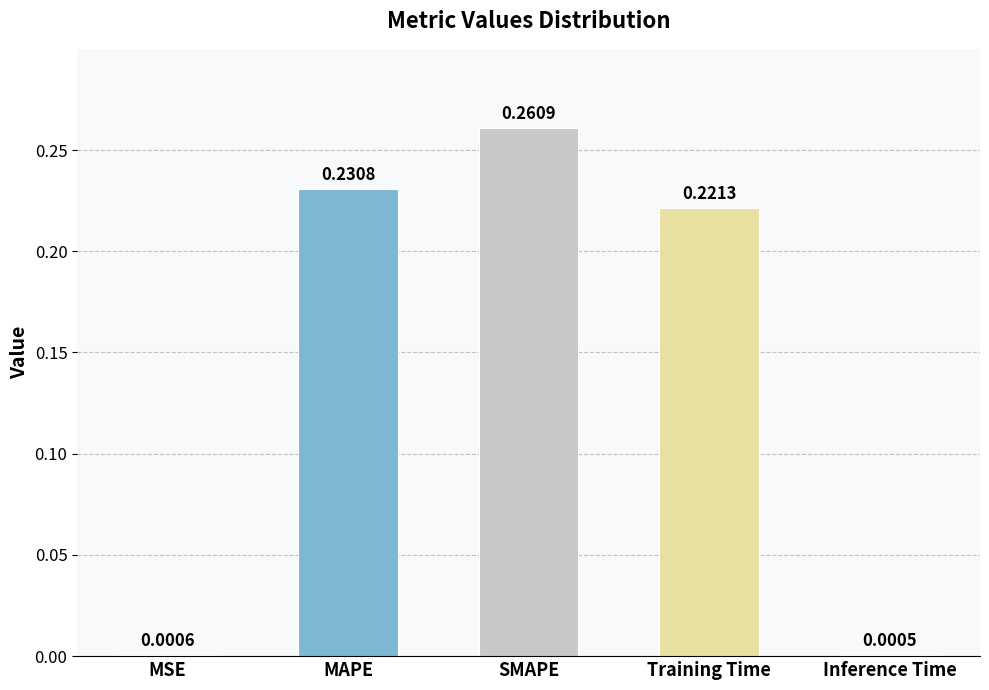

Which has a higher value, MAPE or SMAPE?

SMAPE